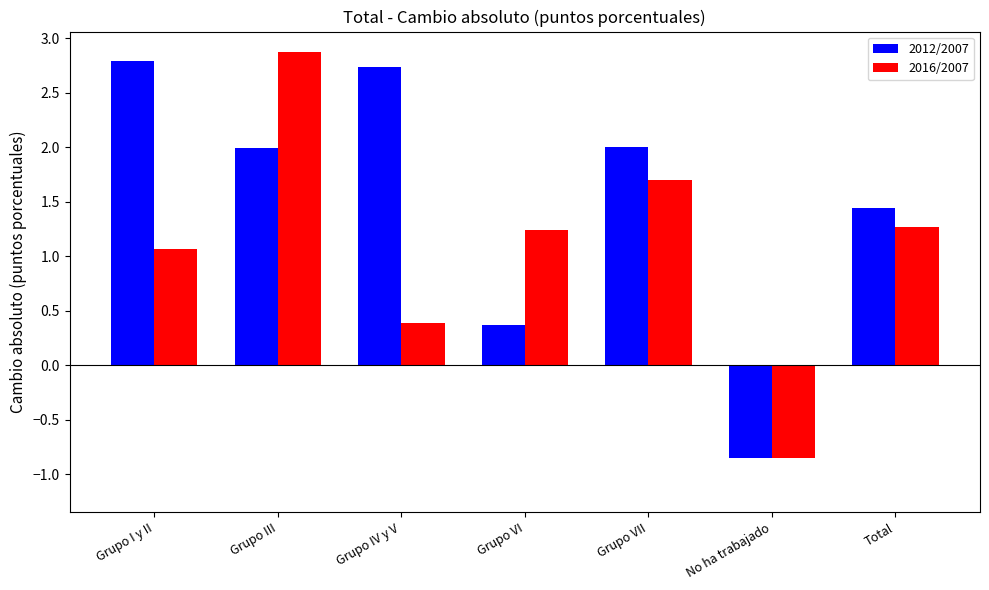

What is the sum of the 2012/2007 values at No ha trabajado and Grupo I y II?

1.9